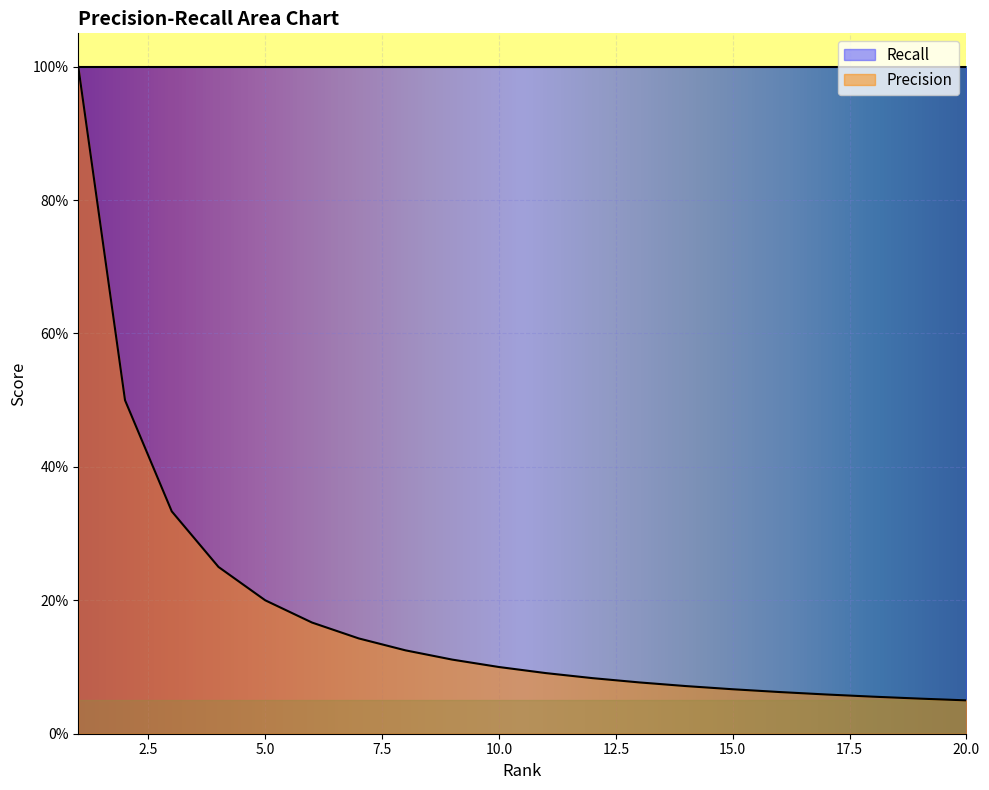

List the labels in order of value, largest first.

1, 2, 3, 4, 5, 6, 7, 8, 9, 10, 11, 12, 13, 14, 15, 16, 17, 18, 19, 20